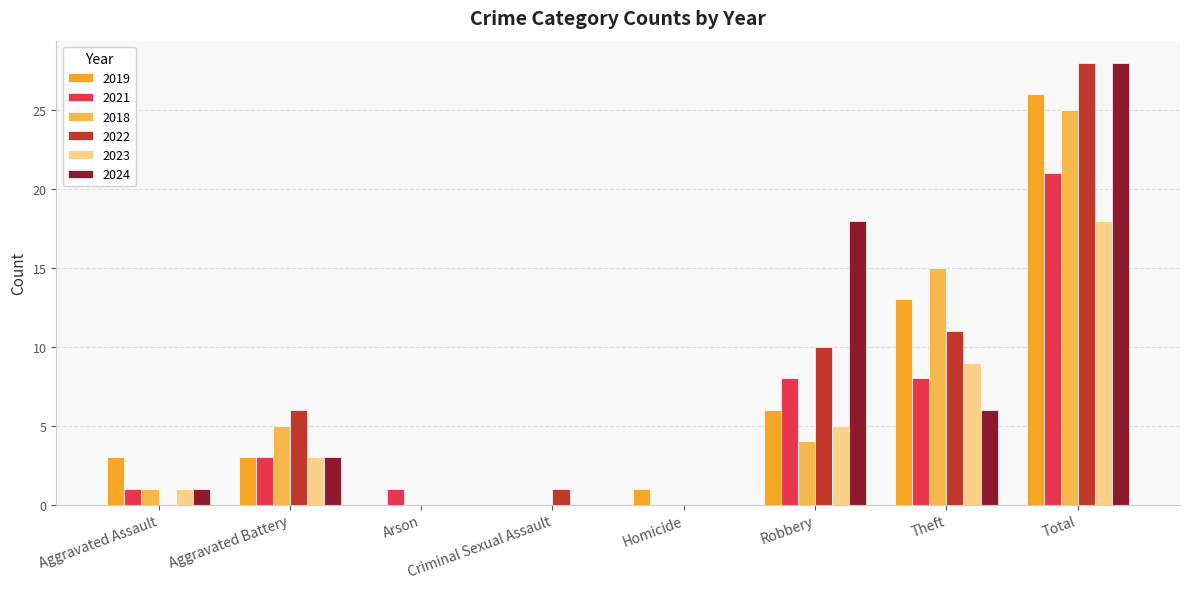

Where does the 2018 series first go above 4?

Aggravated Battery